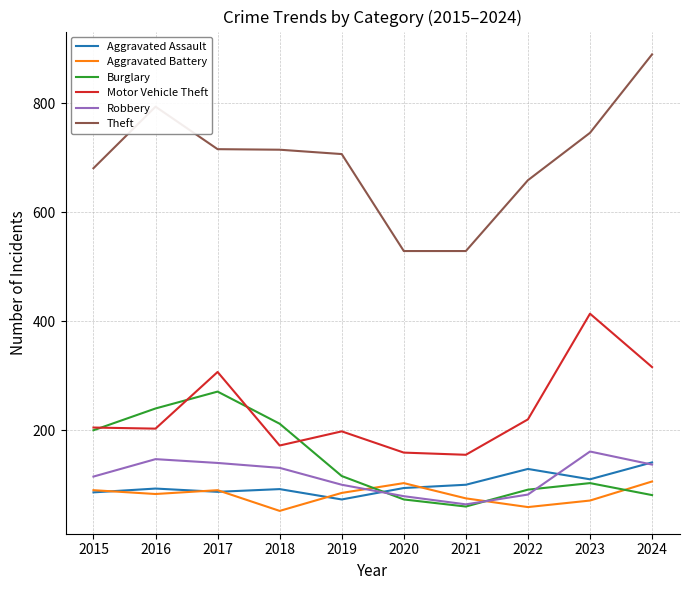

True or false: Motor Vehicle Theft and Aggravated Battery intersect in this chart.

False